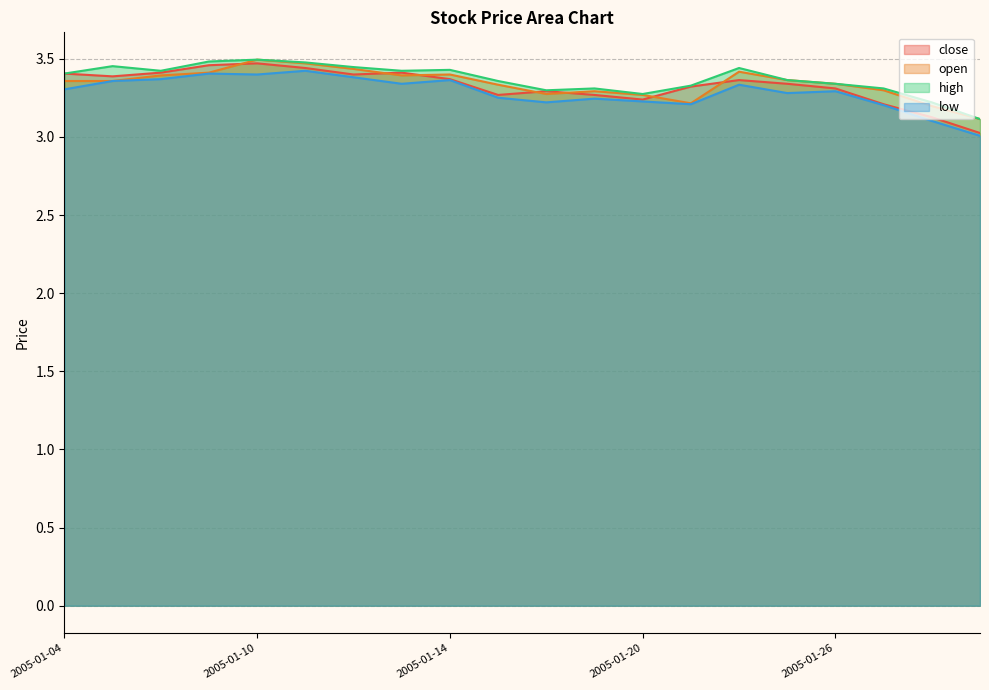

How many times do close and open cross each other?

7